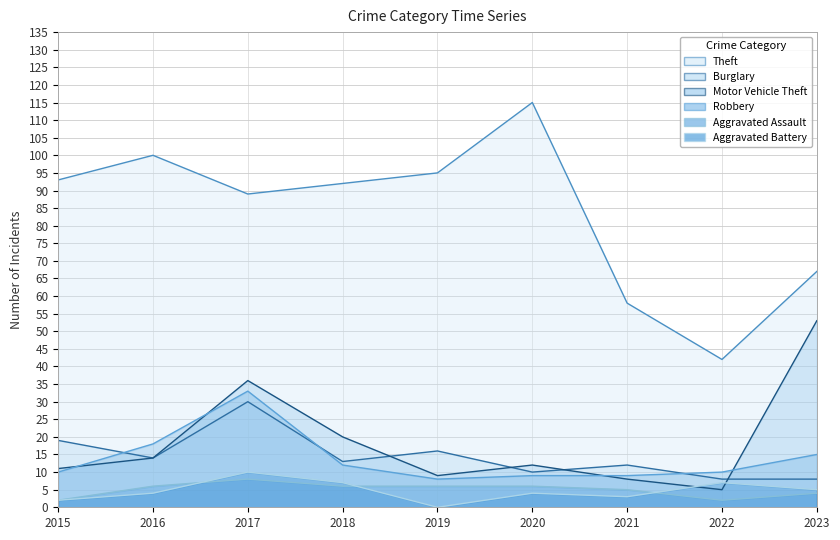

How many intersections are there between Aggravated Assault and Aggravated Battery?

3